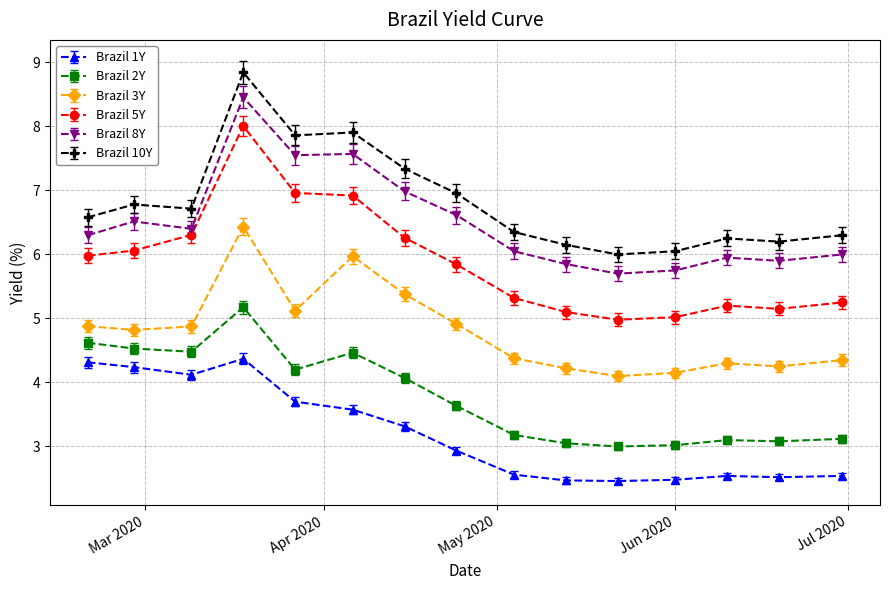

Which series has the largest range (max minus min)?

Brazil 5Y